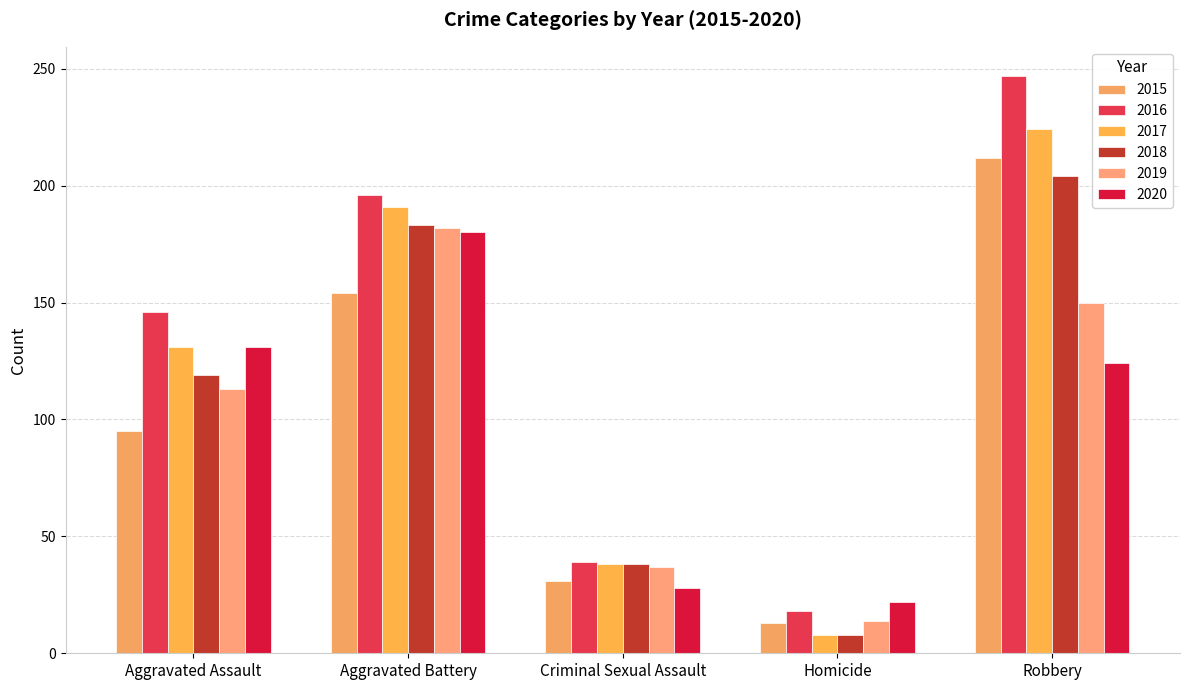

List the series in order of their peak value, highest first.

2016, 2017, 2015, 2018, 2019, 2020